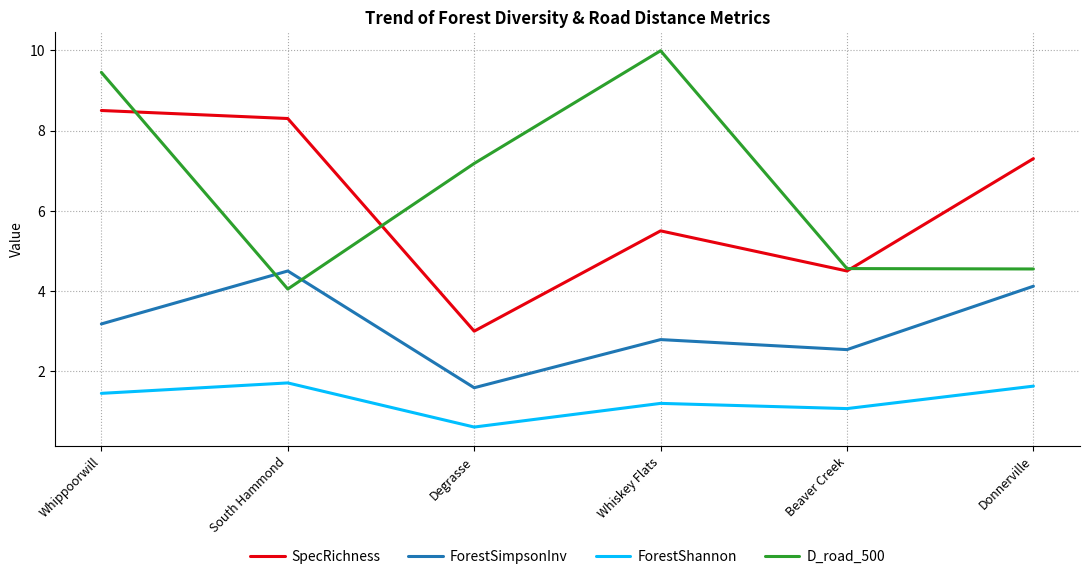

What is the sum of all ForestSimpsonInv values?

18.7